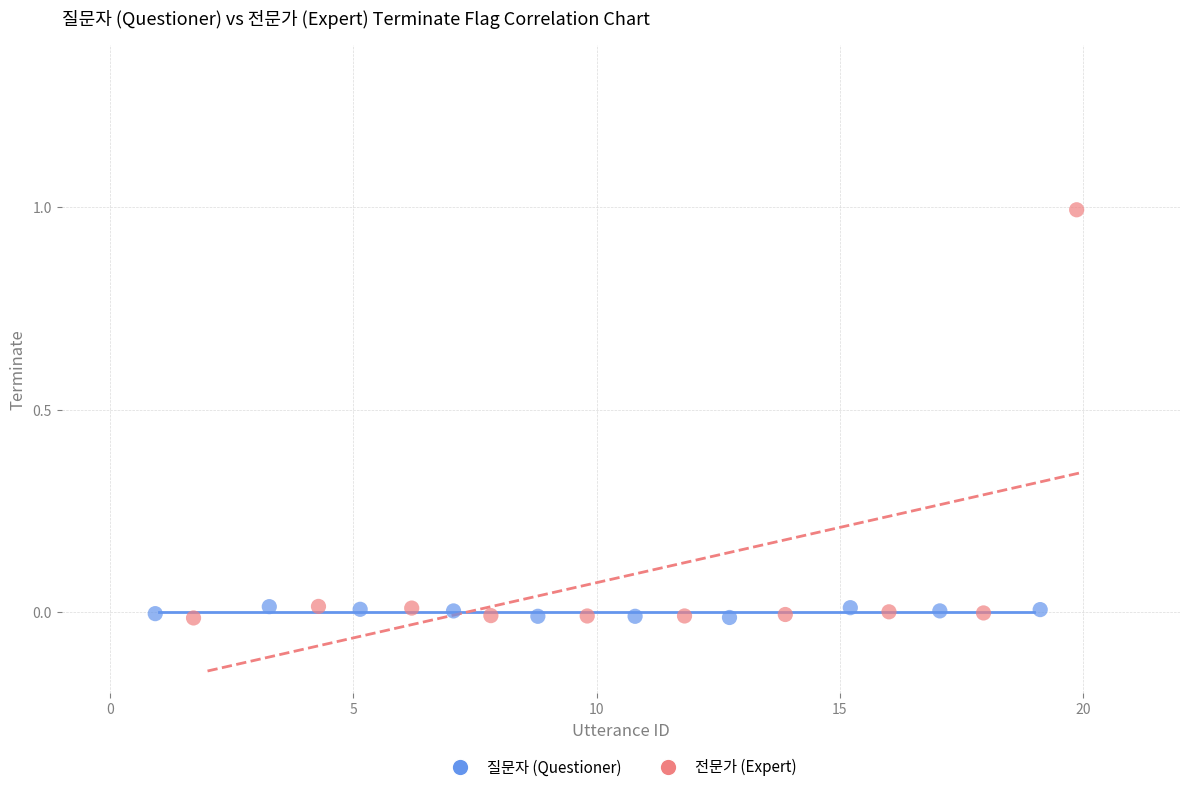

Which series reaches the maximum Y coordinate?

전문가 (Expert)